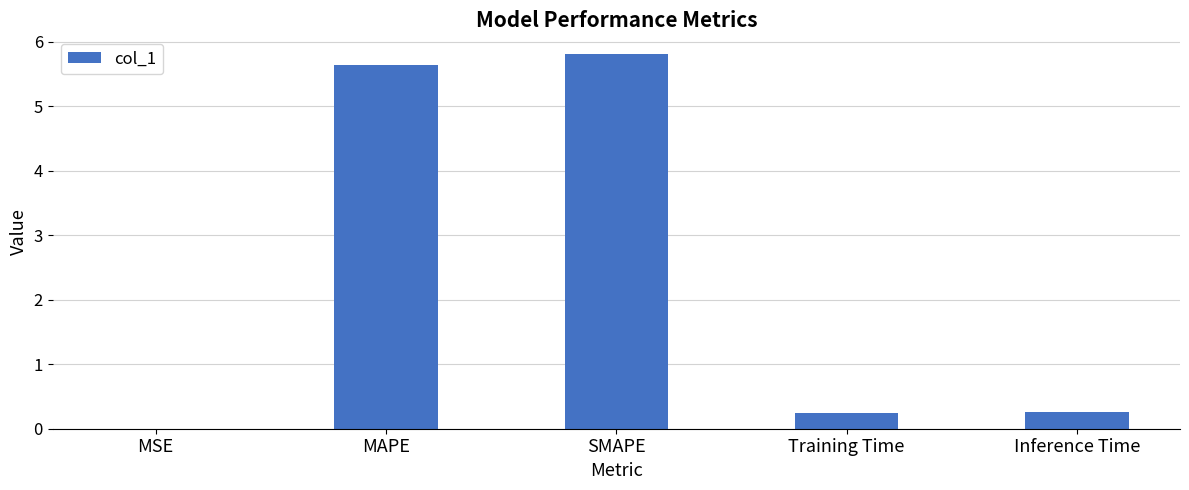

The chart shows a value of 0.0 at MSE. True or false?

True